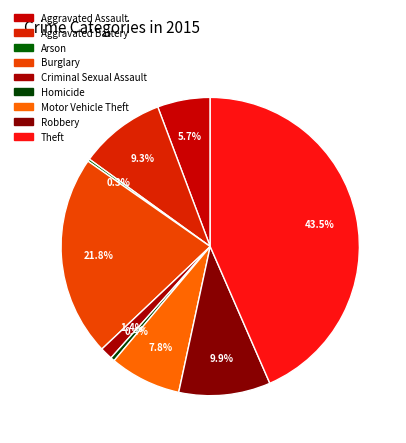

Combined, what portion of the pie is Arson and Robbery?

10.2%